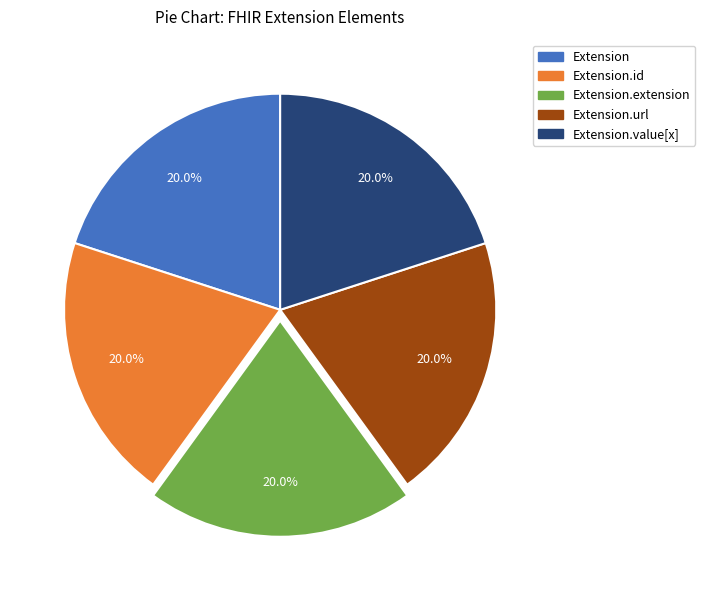

Is there any slice that represents more than half of the pie?

No